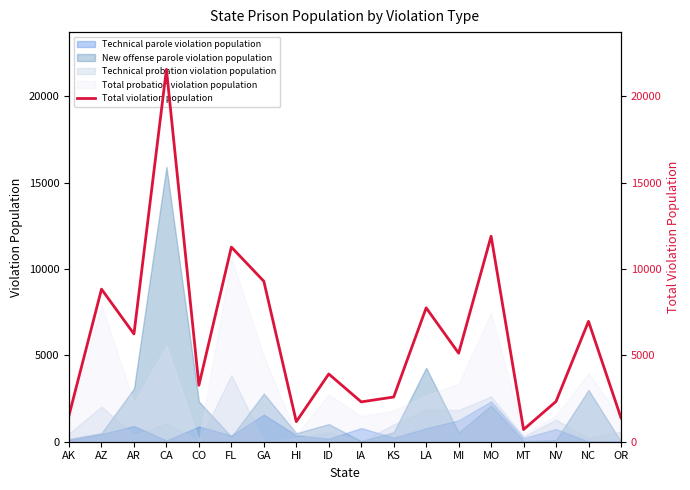

Reading left to right, transcribe all the data shown in this chart.

1532	8838	6242	21570	3270	11274	9295	1163	3924	2307	2590	7754	5127	11904	706	2333	6974	1389